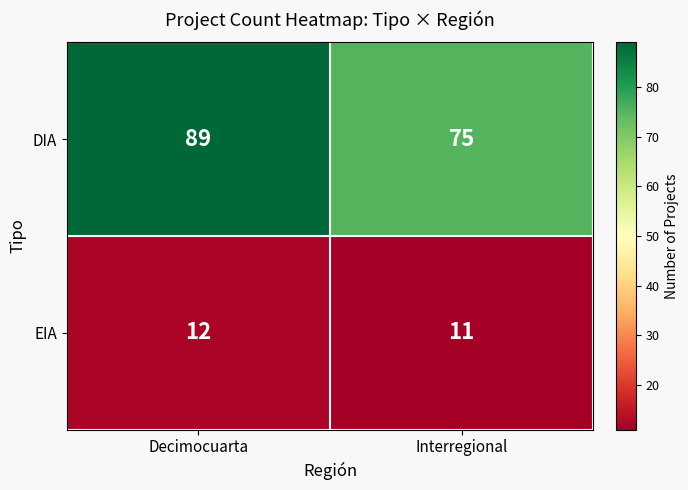

Reading left to right, extract all data points from this chart.

DIA: 89	75
EIA: 12	11